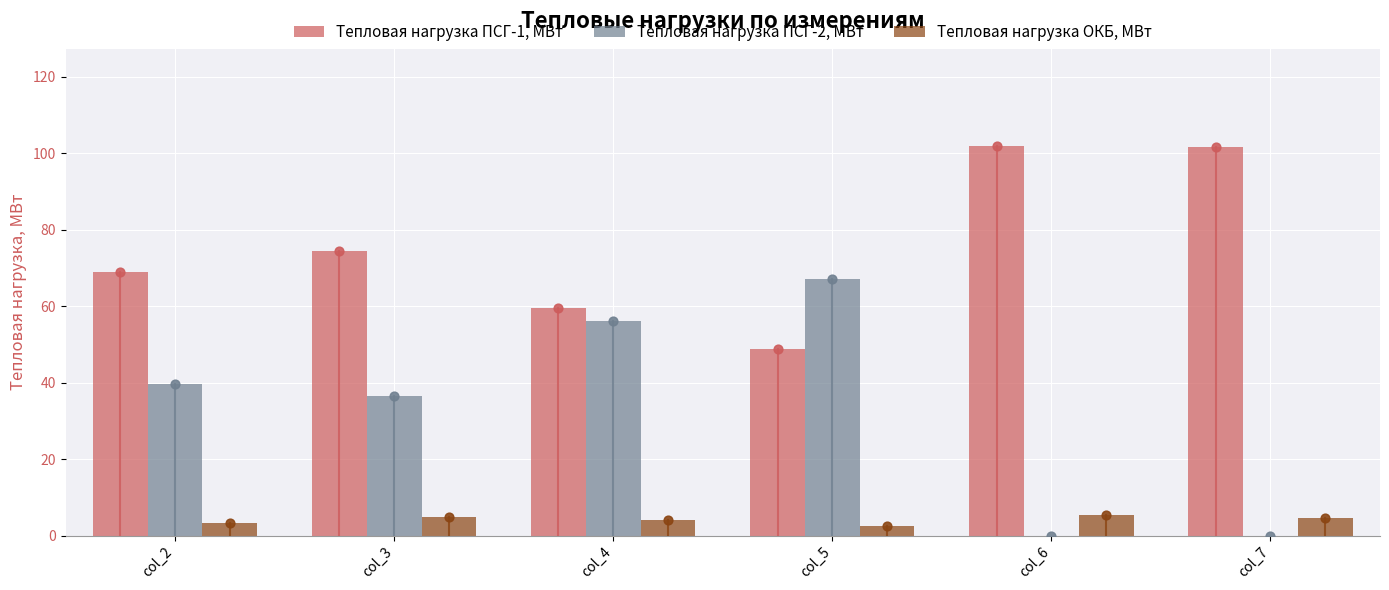

At which category is the sum across all series the highest?

col_4